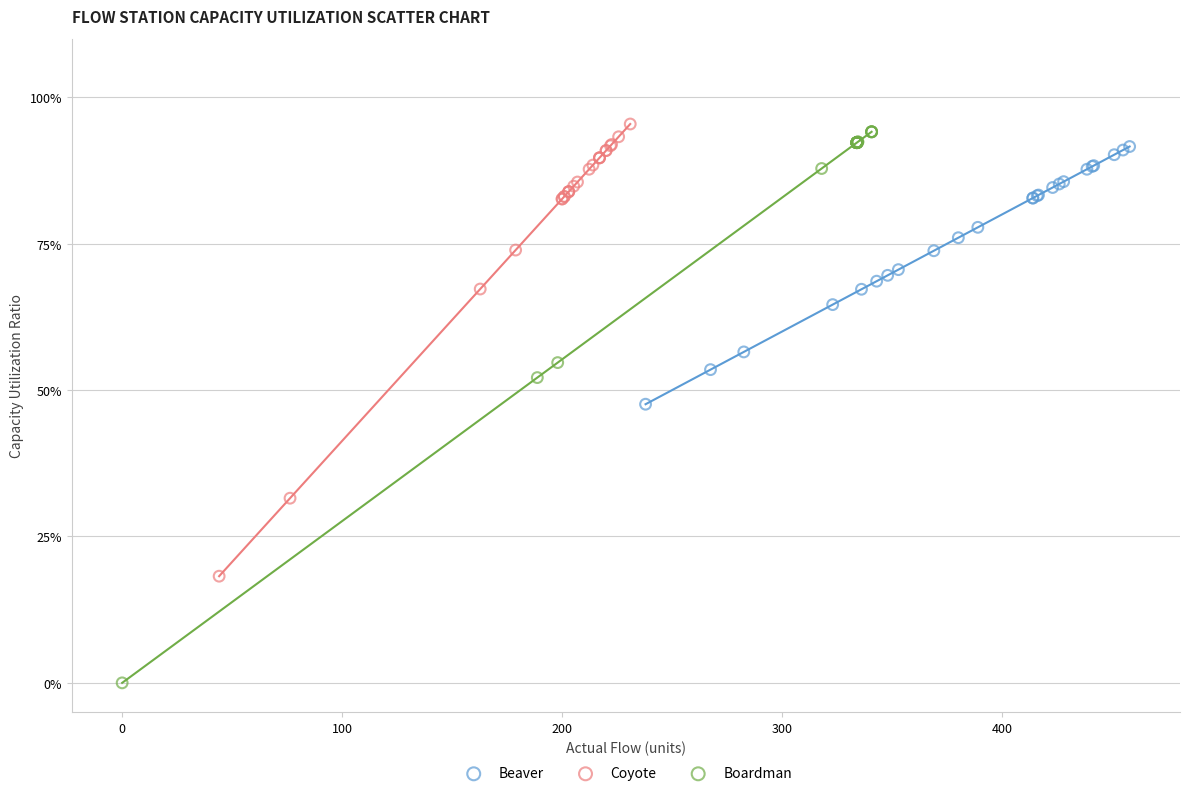

Which series reaches the minimum Y coordinate?

Boardman